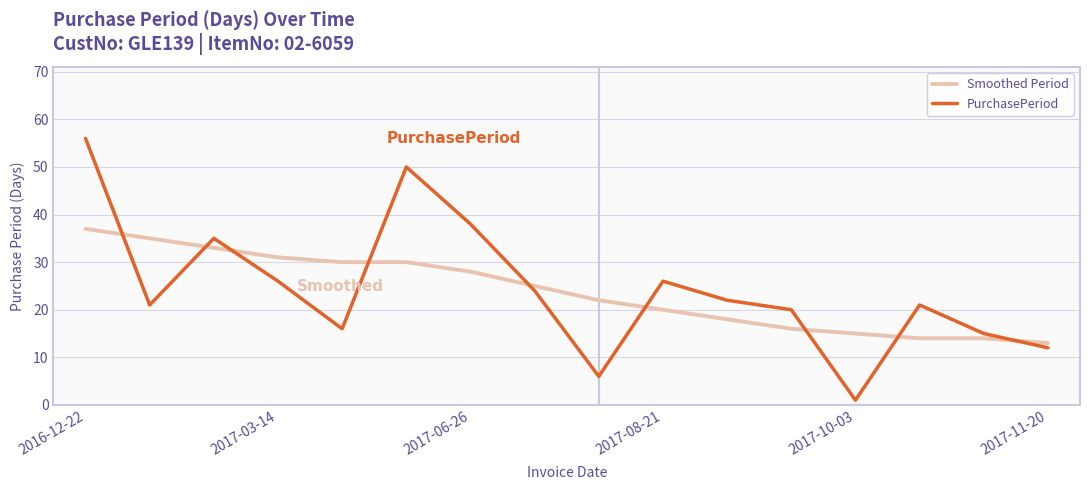

Which series has the widest spread of values?

PurchasePeriod